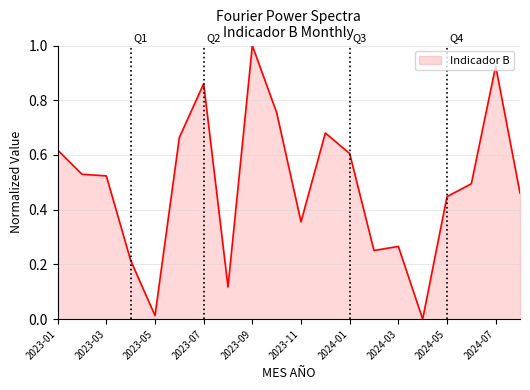

What is the difference between the maximum and minimum values?

1.0